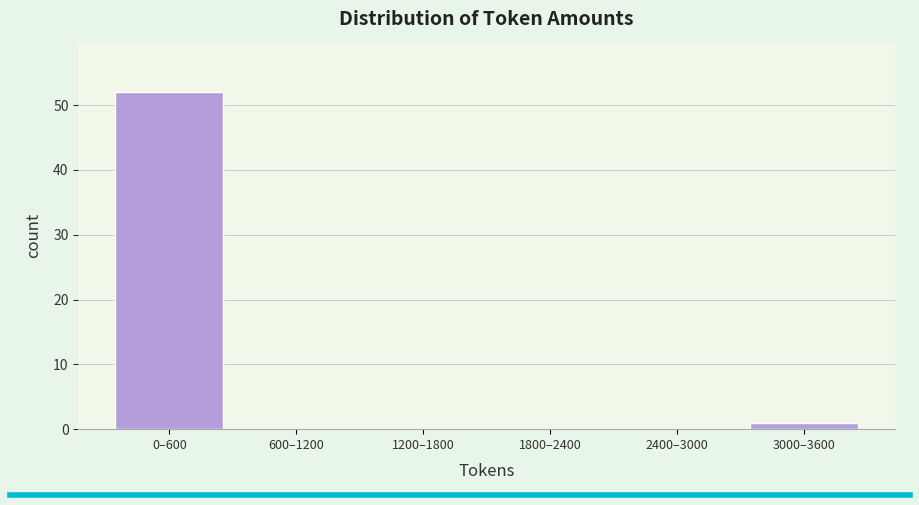

Reading right to left, transcribe all the data shown in this chart.

3000–3600=1	2400–3000=0	1800–2400=0	1200–1800=0	600–1200=0	0–600=52